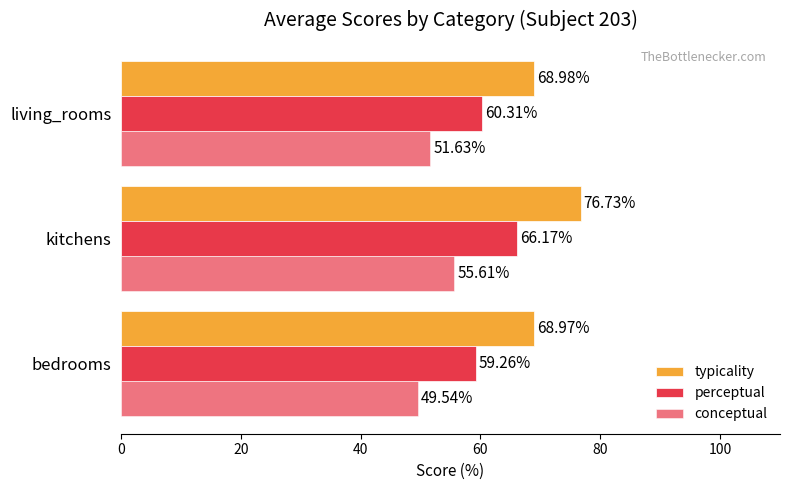

How many data points in perceptual are above 60?

2